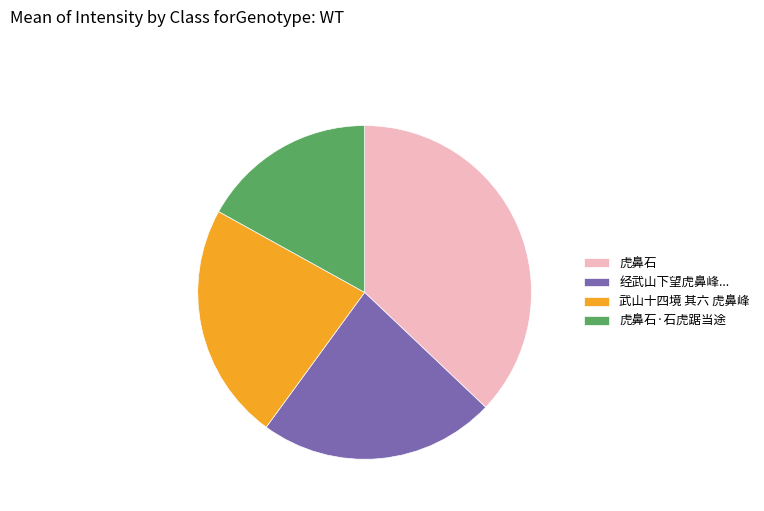

Is the sum of 经武山下望虎鼻峰... and 虎鼻石 greater than half?

Yes